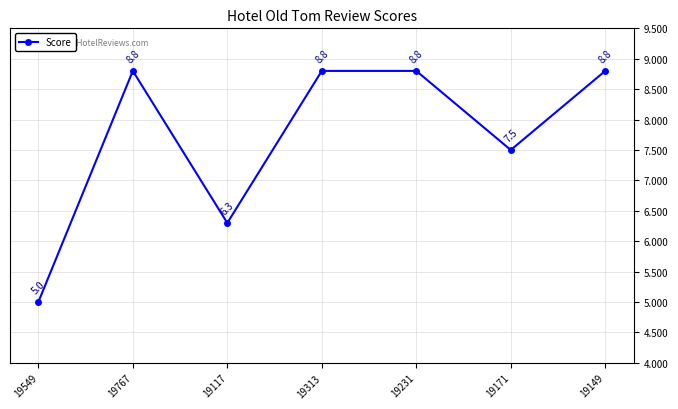

How many series are shown in this chart?

1